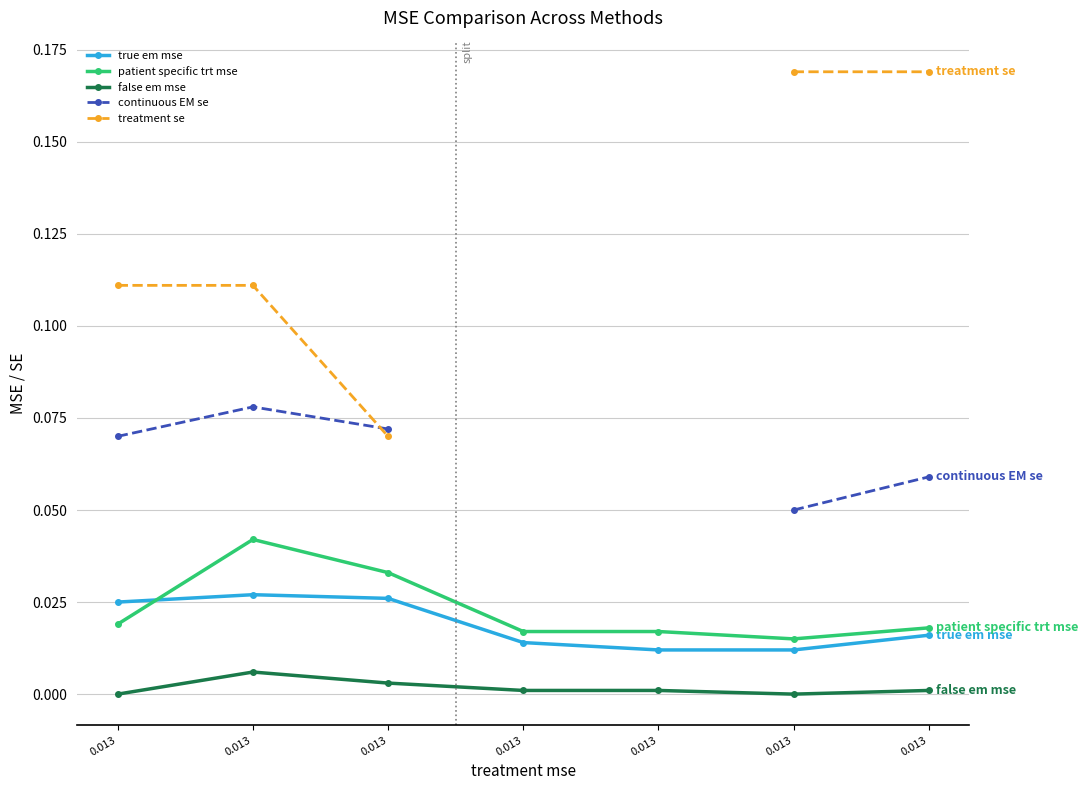

How many interior local valleys does the patient specific trt mse series have?

1